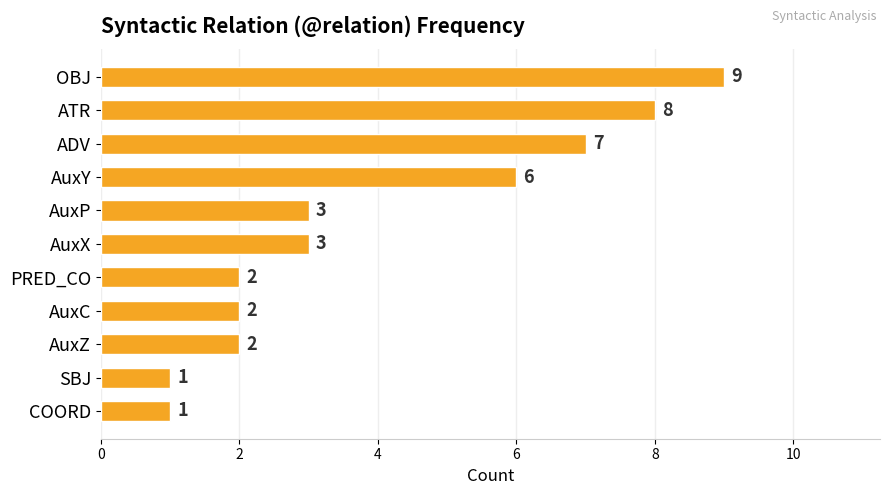

Are the bars grouped side by side (vs. stacked)?

No